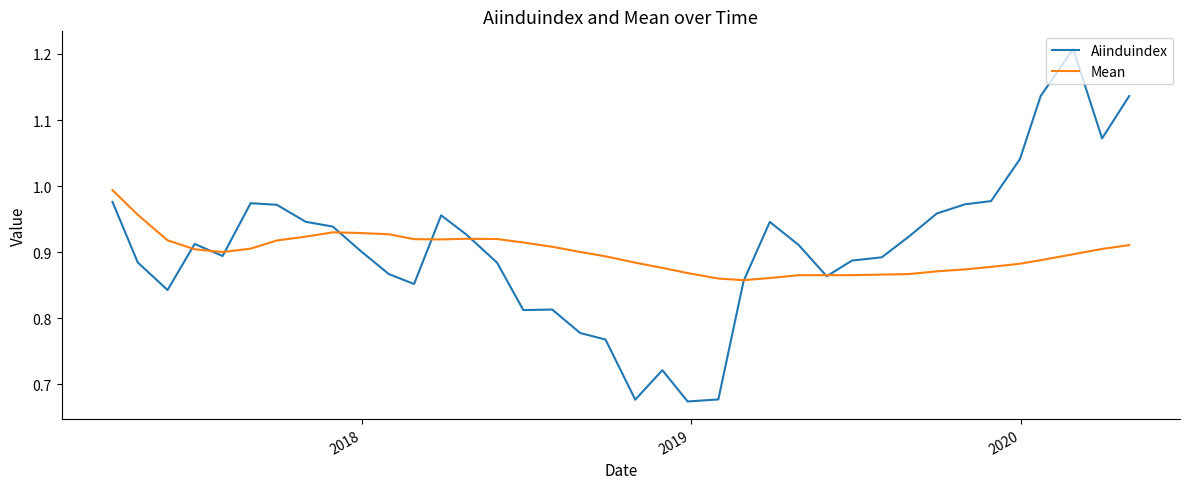

Rank the series by their maximum value, from highest to lowest.

Aiinduindex, Mean